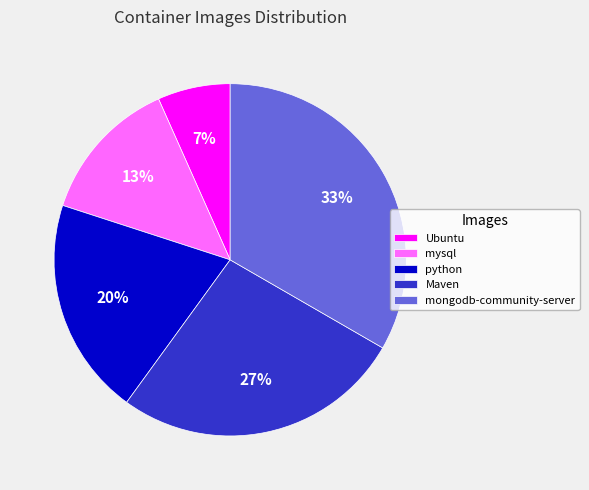

What percentage is the python slice, to the nearest percent?

20%